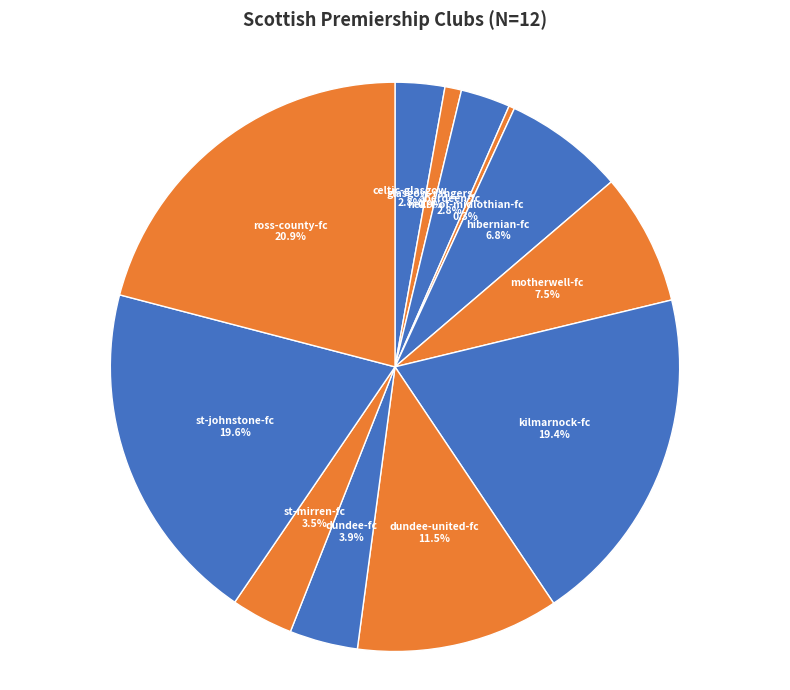

Is the sum of hibernian-fc and st-mirren-fc greater than half?

No